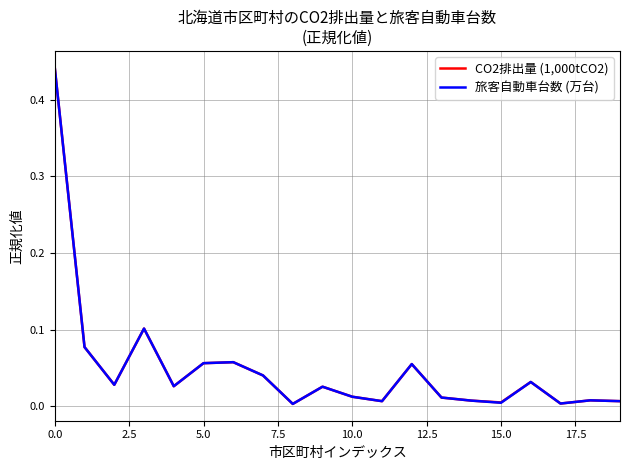

Which series has the widest spread of values?

旅客自動車台数 (万台)